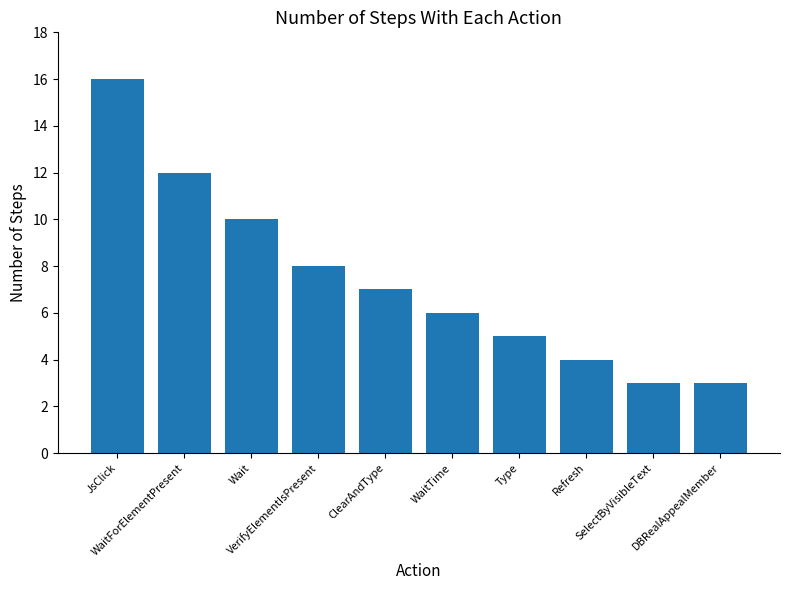

The value at Type is 7. True or false?

False